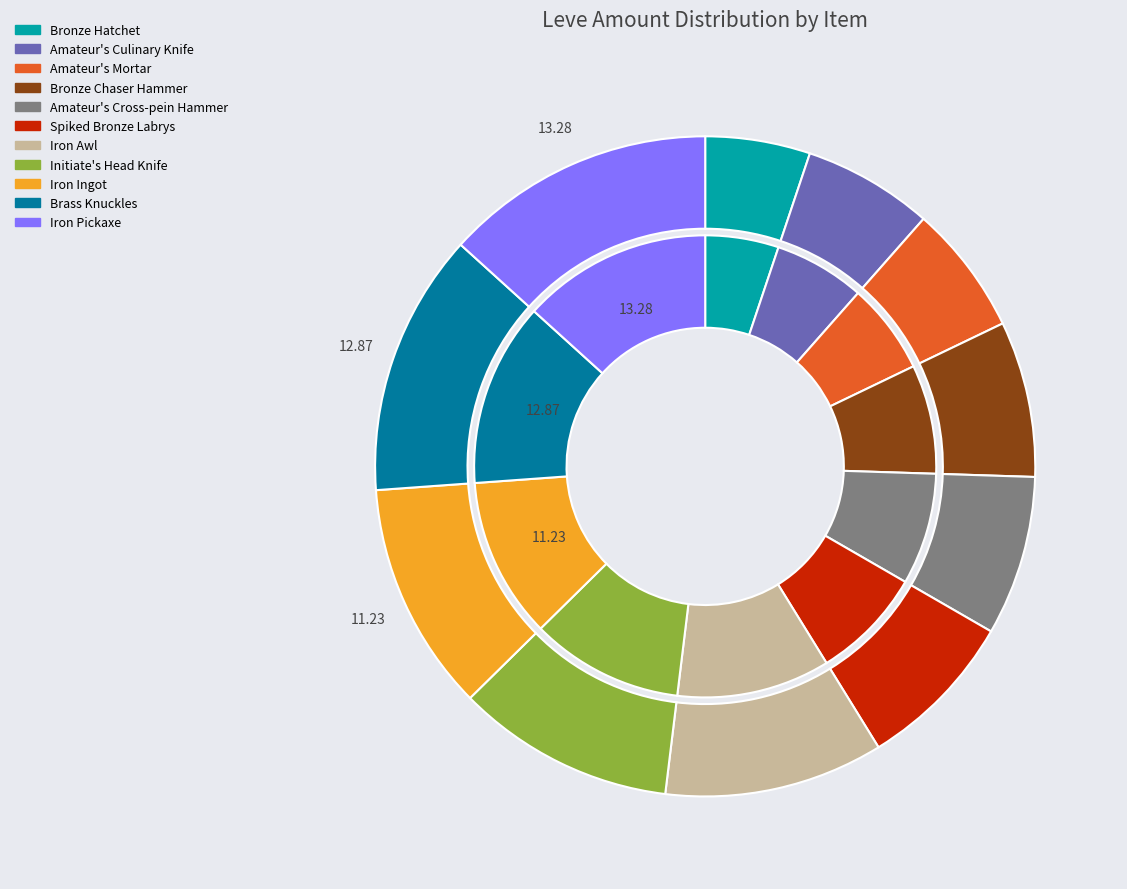

True or false: Amateur's Culinary Knife accounts for 6% of the total.

True